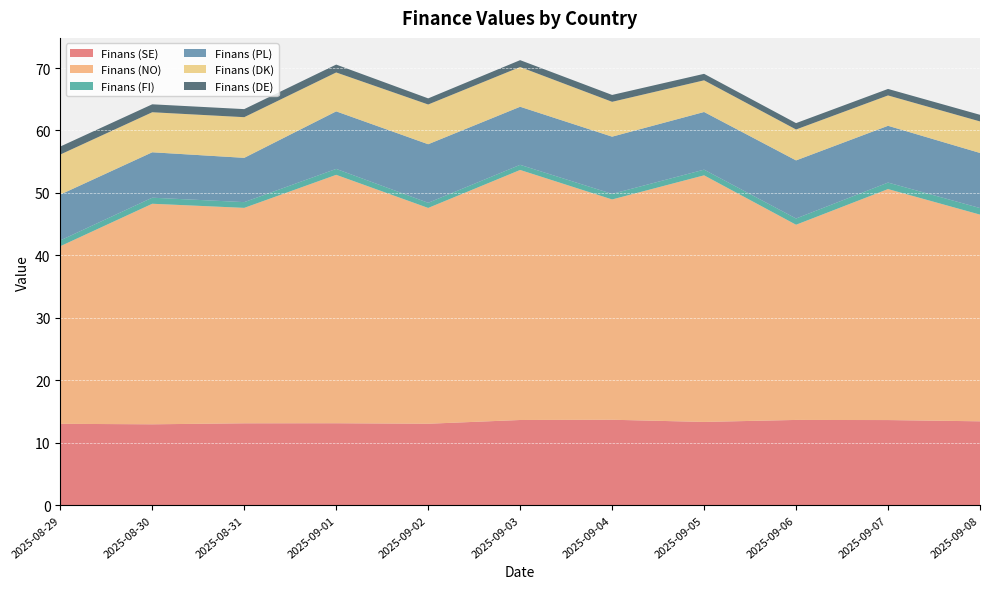

Reading left to right, what are all the values shown in this chart?

Finans (SE): 2025-08-29=13.0	2025-08-30=13.0	2025-08-31=13.1	2025-09-01=13.1	2025-09-02=13.1	2025-09-03=13.7	2025-09-04=13.7	2025-09-05=13.3	2025-09-06=13.7	2025-09-07=13.6	2025-09-08=13.4
Finans (NO): 2025-08-29=28.4	2025-08-30=35.3	2025-08-31=34.5	2025-09-01=39.8	2025-09-02=34.5	2025-09-03=40.0	2025-09-04=35.3	2025-09-05=39.5	2025-09-06=31.2	2025-09-07=37.0	2025-09-08=33.1
Finans (FI): 2025-08-29=0.9	2025-08-30=1.0	2025-08-31=0.9	2025-09-01=0.9	2025-09-02=0.8	2025-09-03=0.8	2025-09-04=0.9	2025-09-05=0.9	2025-09-06=1.0	2025-09-07=1.0	2025-09-08=1.1
Finans (PL): 2025-08-29=7.3	2025-08-30=7.3	2025-08-31=7.1	2025-09-01=9.2	2025-09-02=9.4	2025-09-03=9.3	2025-09-04=9.2	2025-09-05=9.2	2025-09-06=9.3	2025-09-07=9.1	2025-09-08=8.8
Finans (DK): 2025-08-29=6.4	2025-08-30=6.4	2025-08-31=6.5	2025-09-01=6.2	2025-09-02=6.4	2025-09-03=6.4	2025-09-04=5.6	2025-09-05=5.1	2025-09-06=5.0	2025-09-07=4.9	2025-09-08=5.0
Finans (DE): 2025-08-29=1.3	2025-08-30=1.3	2025-08-31=1.3	2025-09-01=1.3	2025-09-02=1.0	2025-09-03=1.1	2025-09-04=1.1	2025-09-05=1.0	2025-09-06=1.0	2025-09-07=1.0	2025-09-08=1.1